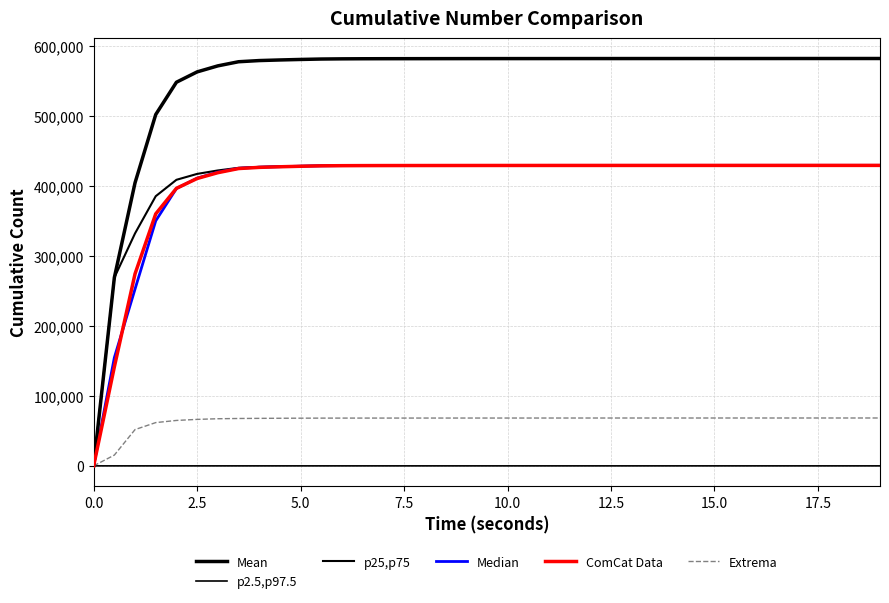

True or false: Median has more than 1 interior local peaks.

False